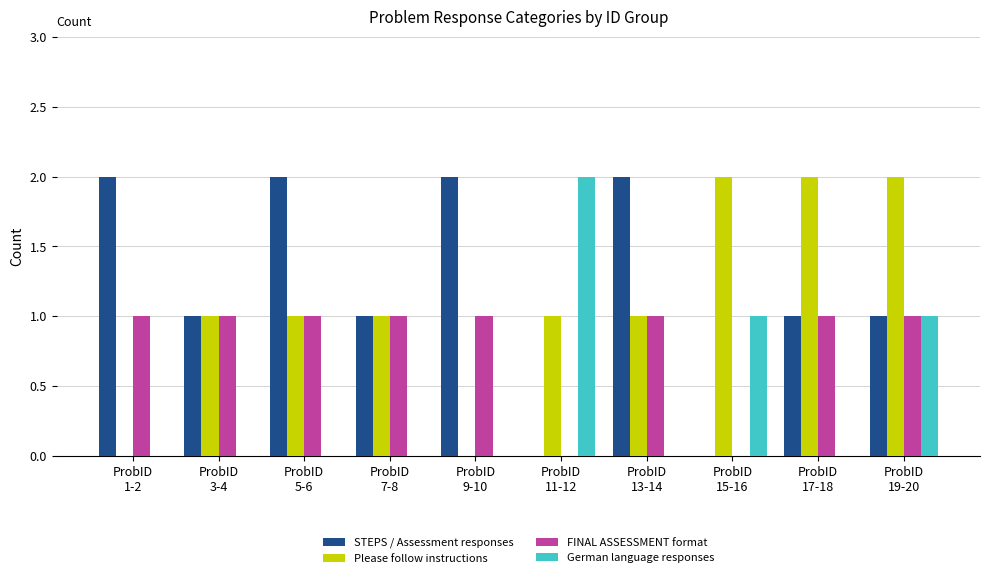

What is the sum of the German language responses values at ProbID
17-18 and ProbID
15-16?

1